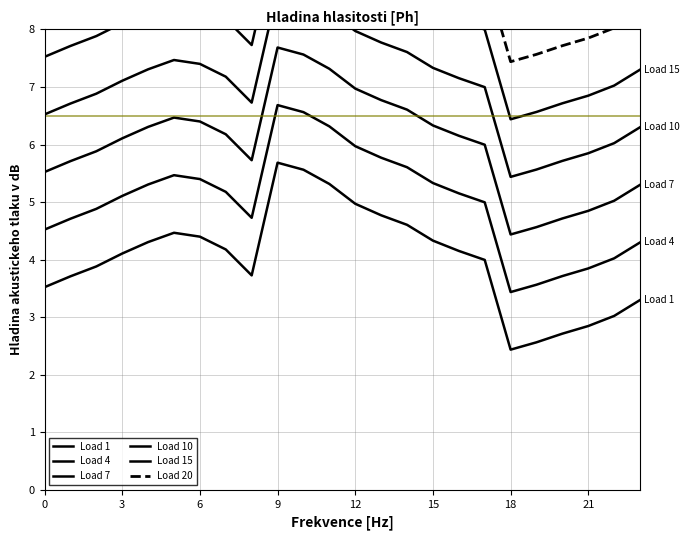

What is the difference between the Load 20 values at 23 and 11?

2.0